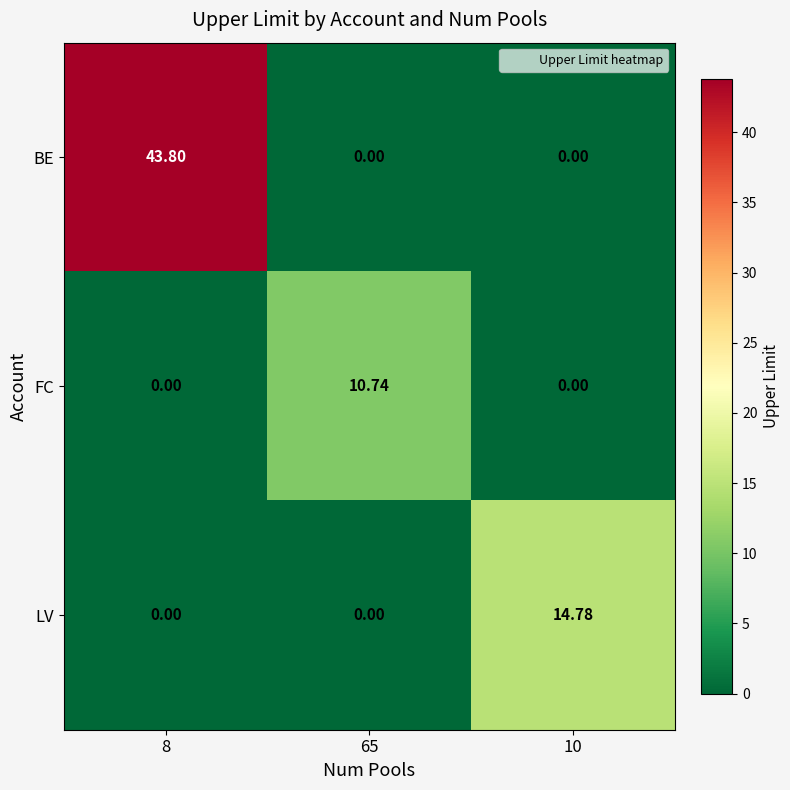

Rank the series by their maximum value, from lowest to highest.

FC, LV, BE